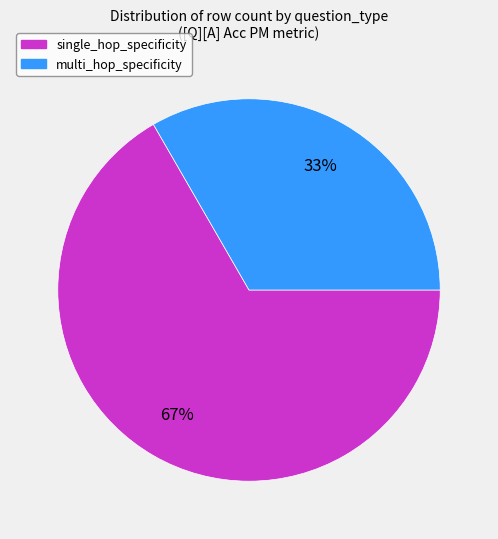

Between single_hop_specificity and multi_hop_specificity, which is larger?

single_hop_specificity